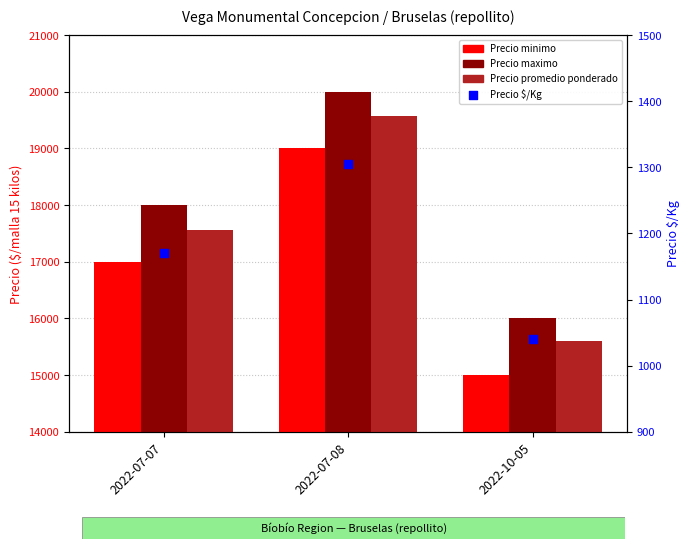

What are all the series names shown in the legend?

Precio minimo, Precio maximo, Precio promedio ponderado, Precio $/Kg